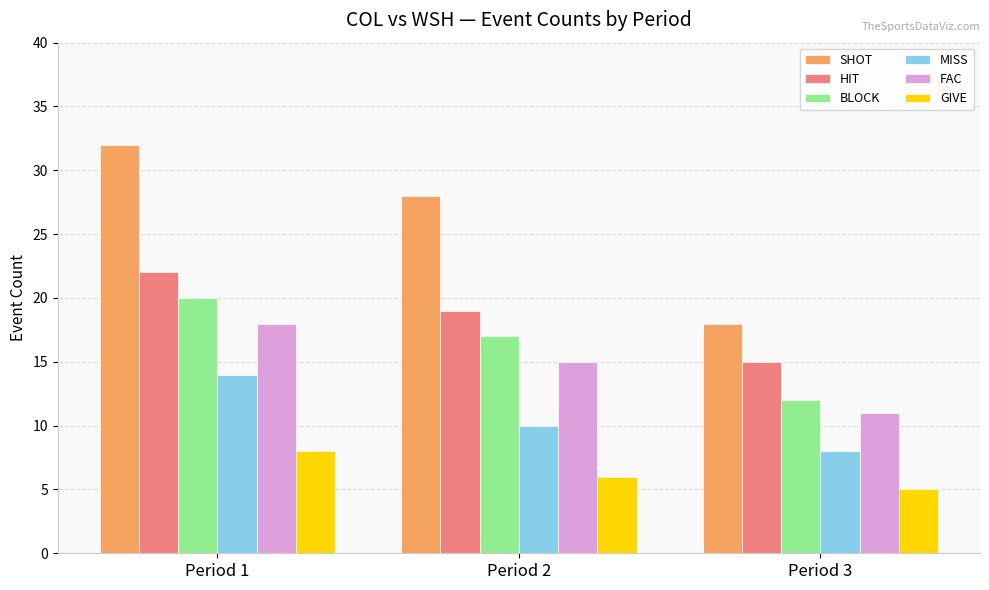

True or false: MISS has a value of 5 at Period 1.

False